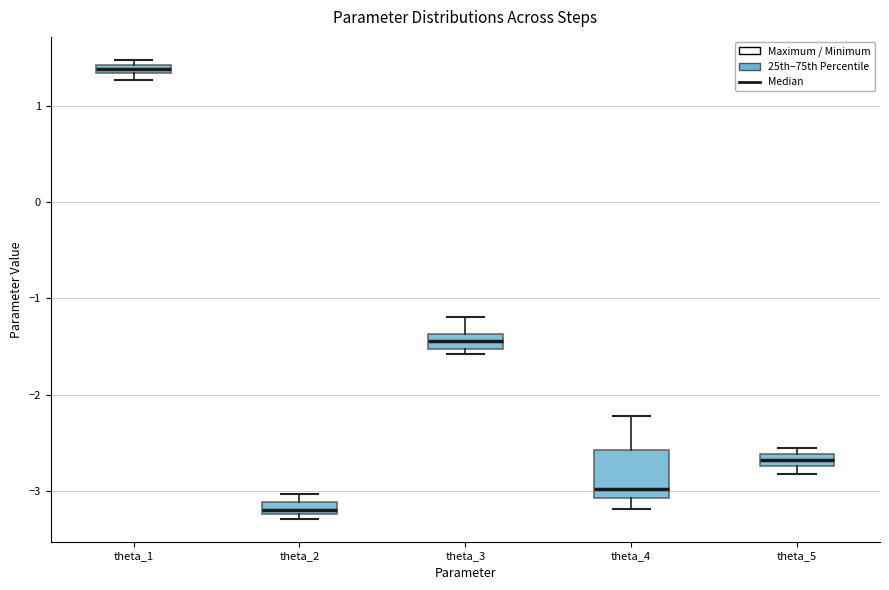

Where is the lower edge of the box for theta_3 on the y-axis? The values are not printed on the chart, so give them approximately, as read against the axis.

-1.5